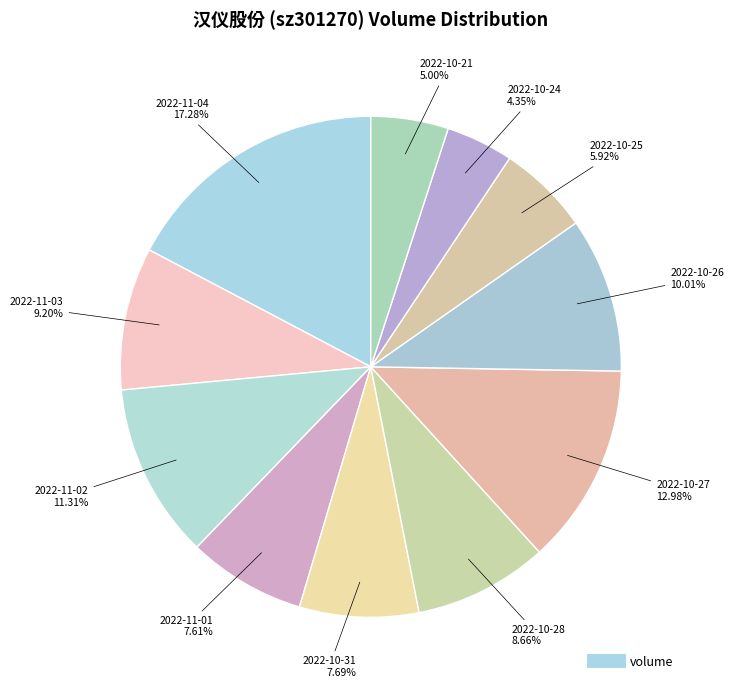

Count the number of slices in the pie.

11